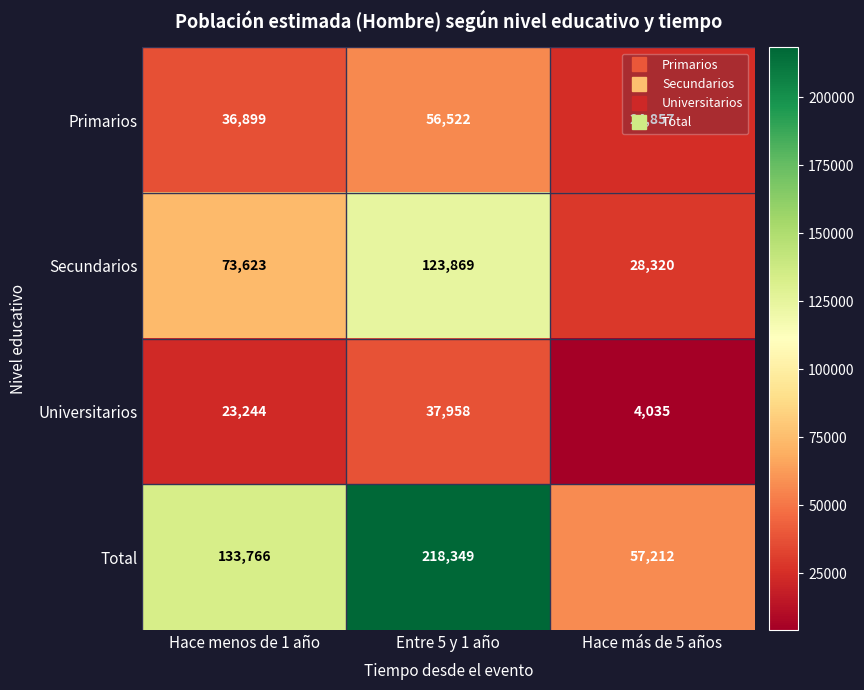

The Secundarios series shows 28320 at Hace más de 5 años. True or false?

True